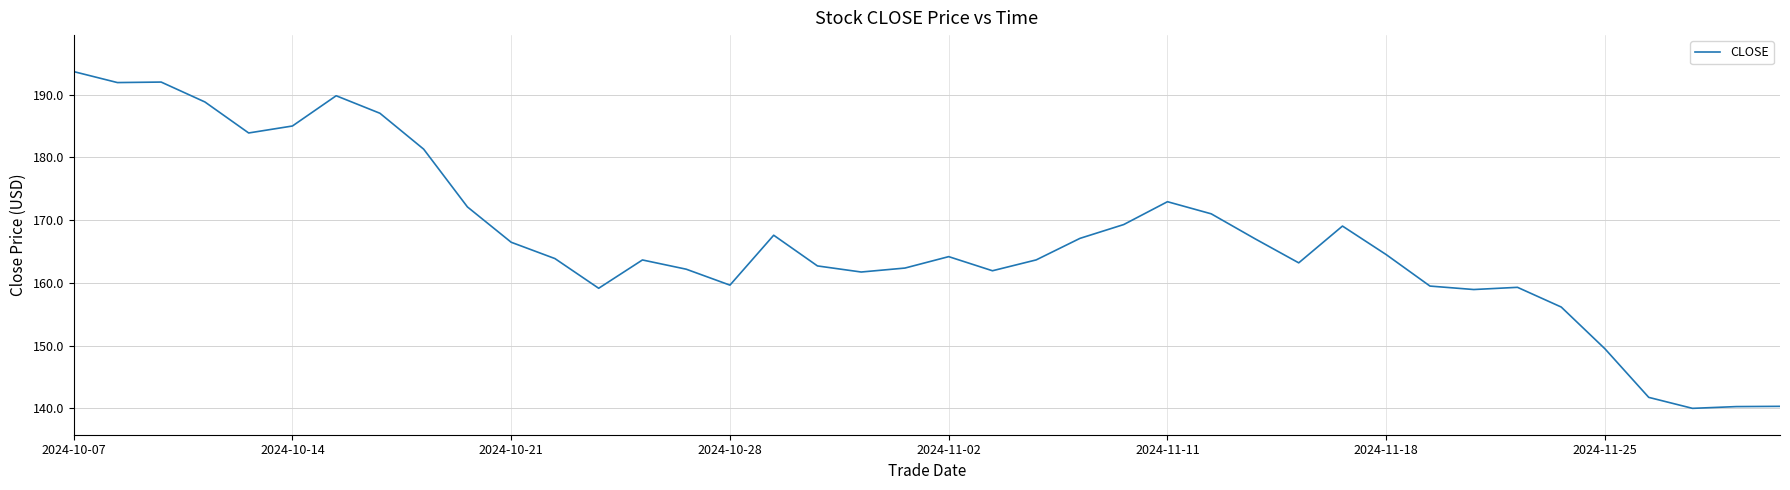

What is the minimum value shown in the chart?

140.0